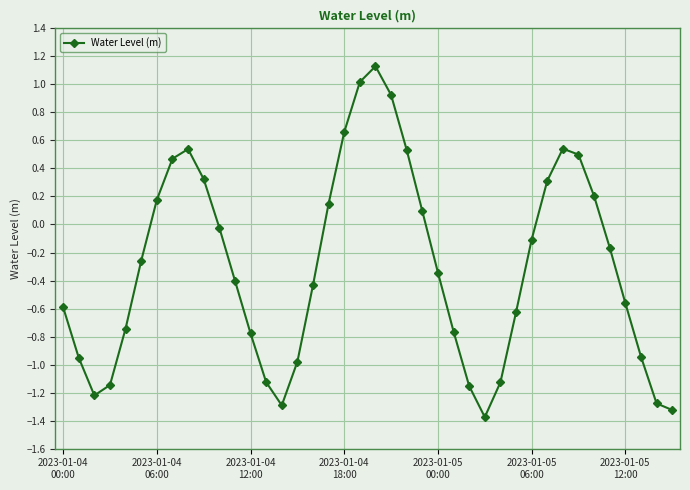

What is the greatest value displayed?

1.1